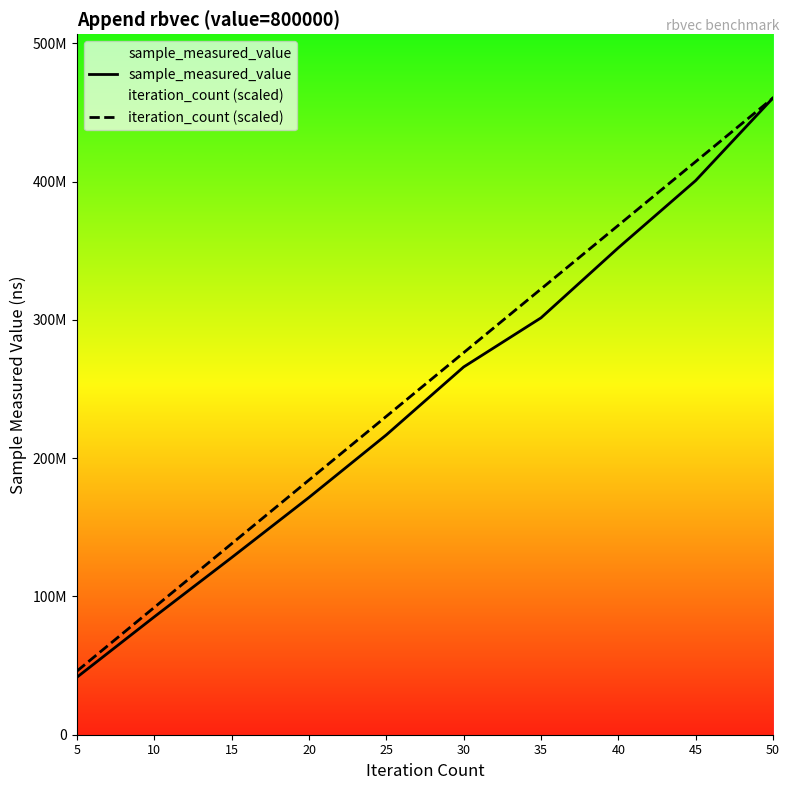

Between 10 and 35, which is larger?

35